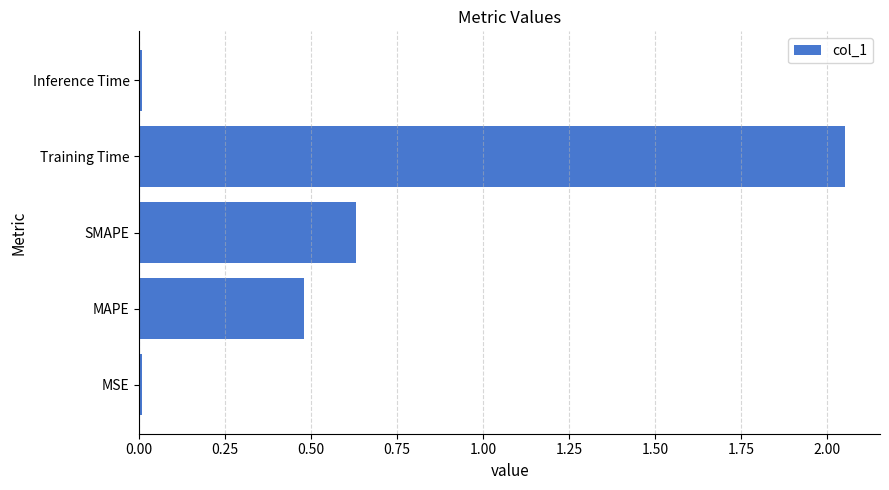

Which has a higher value, MAPE or SMAPE?

SMAPE